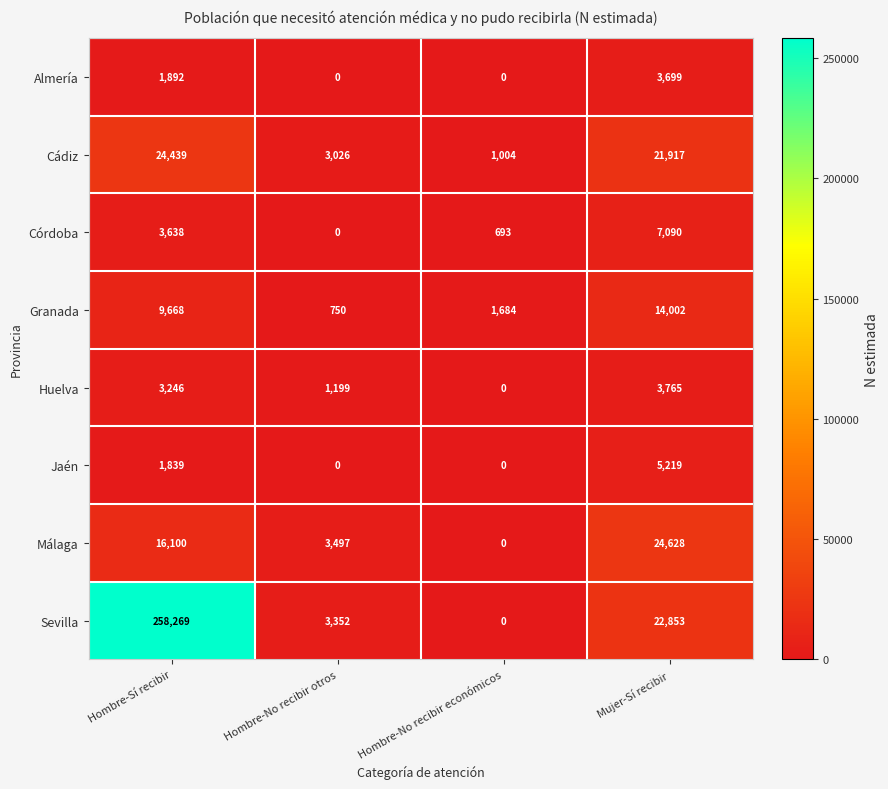

Rank the series at Mujer-Sí recibir from highest to lowest value.

Málaga, Sevilla, Cádiz, Granada, Córdoba, Jaén, Huelva, Almería